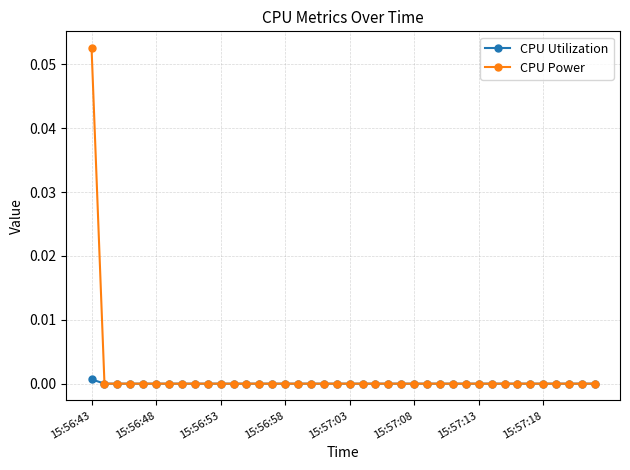

List the series in order of their peak value, lowest first.

CPU Utilization, CPU Power